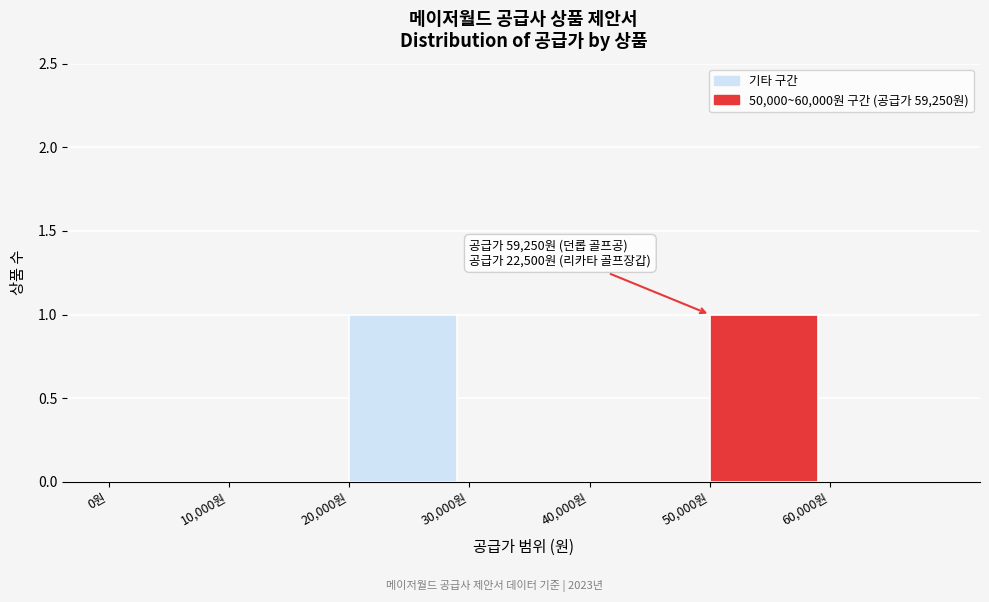

Reading right to left, what are all the values shown in this chart?

60,000원=0	50,000원=1	40,000원=0	30,000원=0	20,000원=1	10,000원=0	0원=0